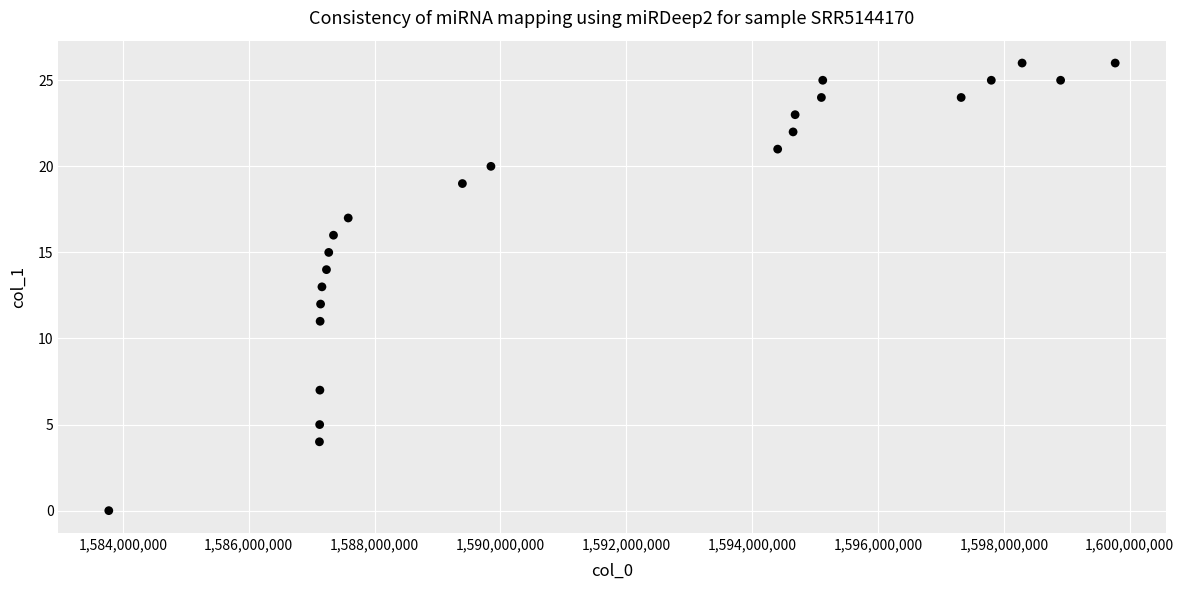

What is the range of Y values (max minus min)?

26